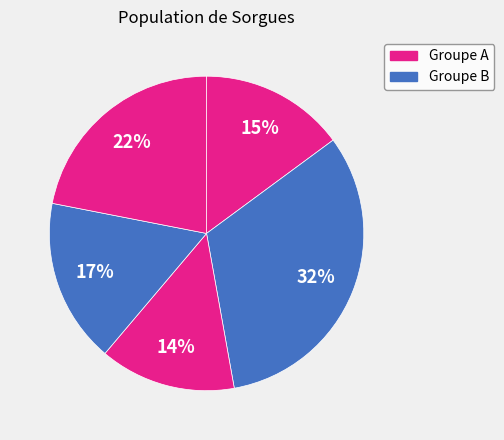

How many slices are in this pie chart?

5